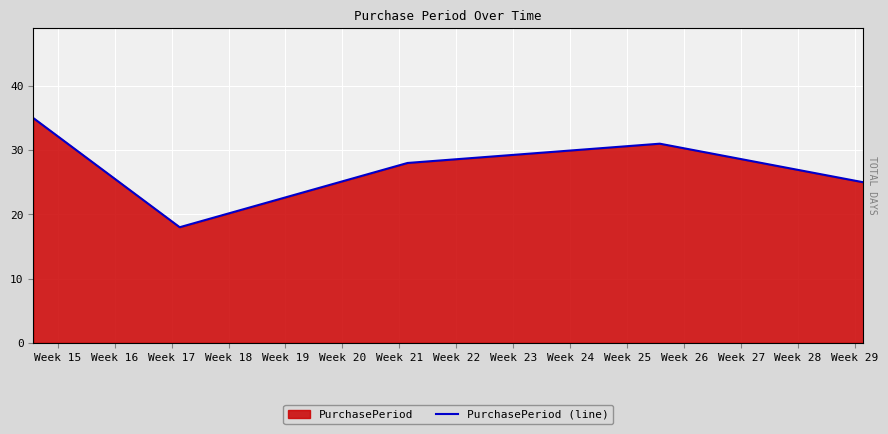

Does the chart display data point markers on the line(s)?

No